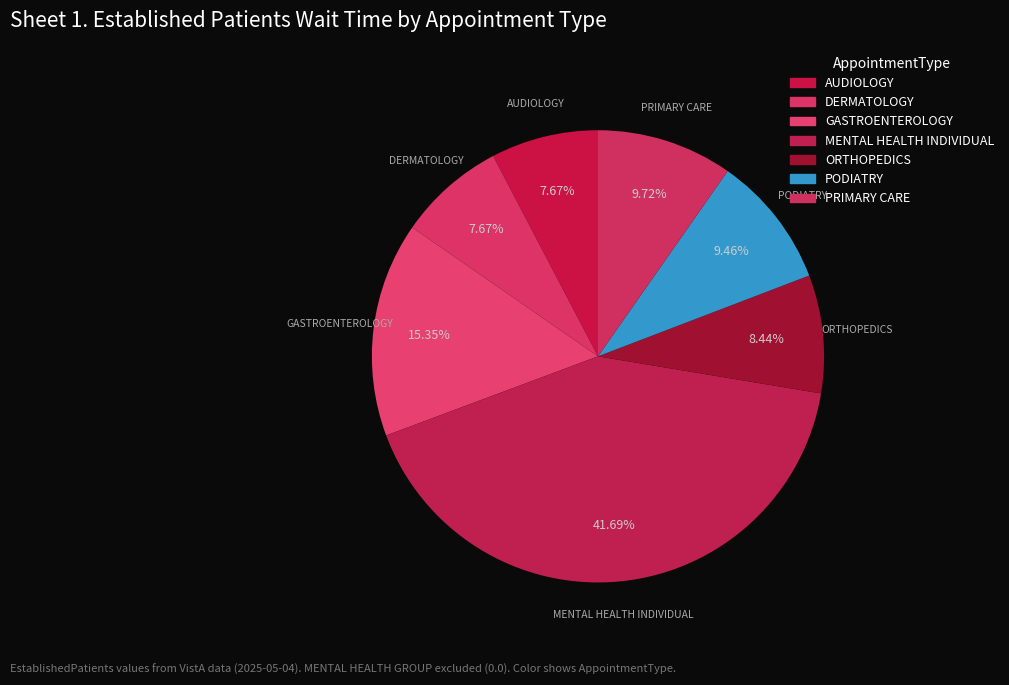

Does any single category account for the majority?

No